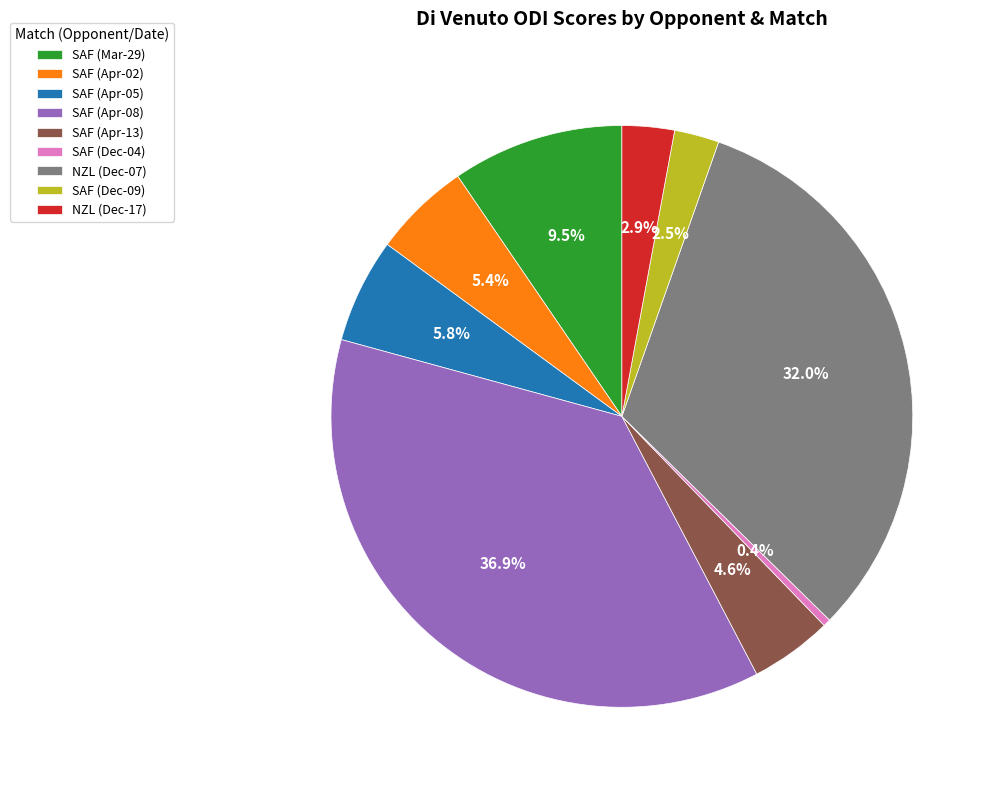

Which category has the smallest portion of the pie?

SAF (Dec-04)